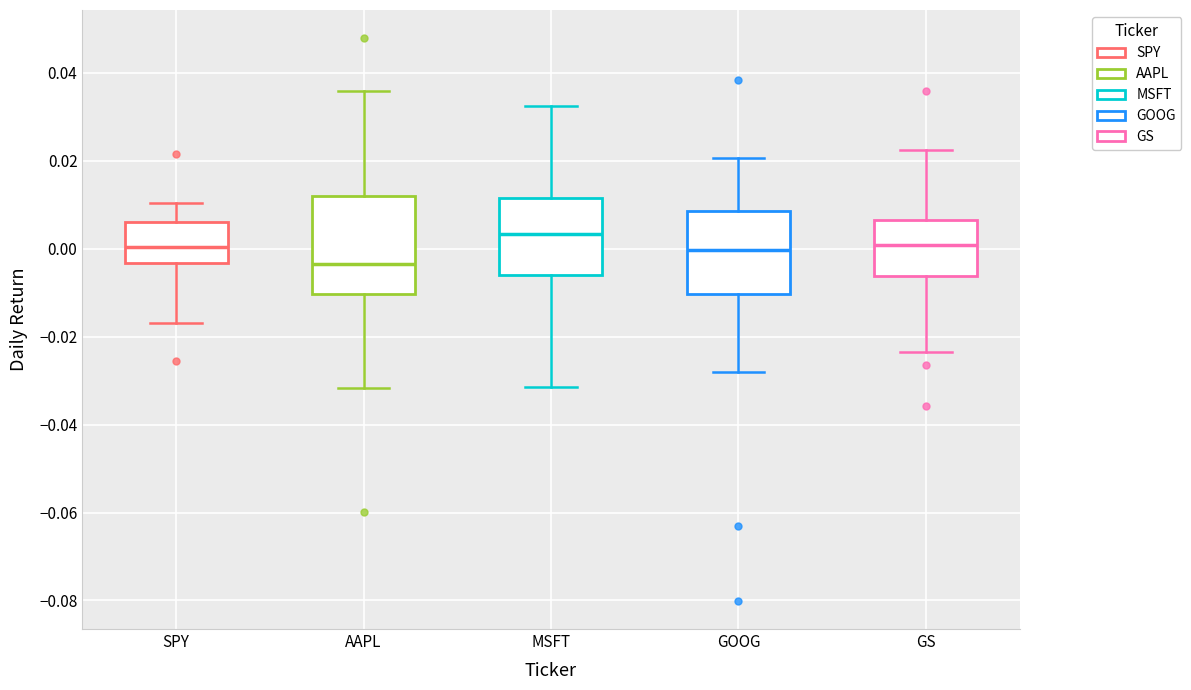

Comparing the boxes themselves (not the whiskers), which one is the tallest?

AAPL